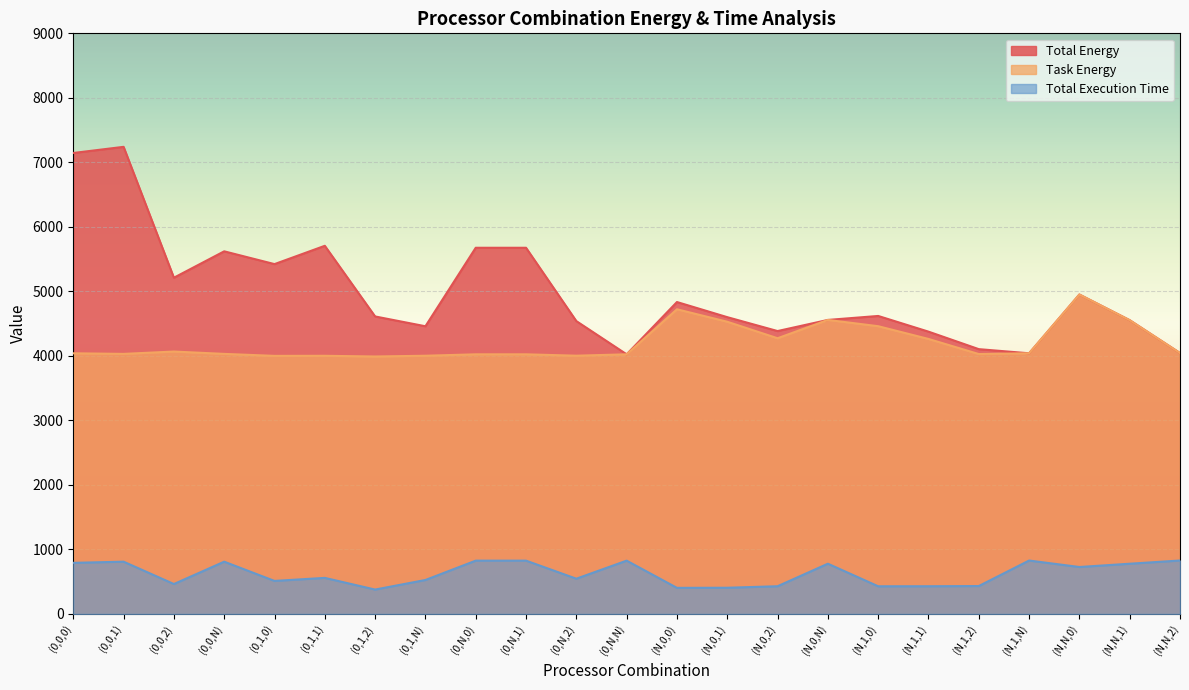

At how many categories does at least one series exceed 2364?

23